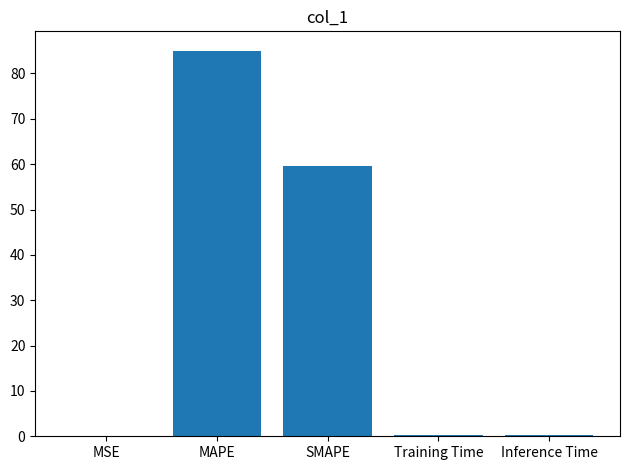

Are the bars horizontal?

No